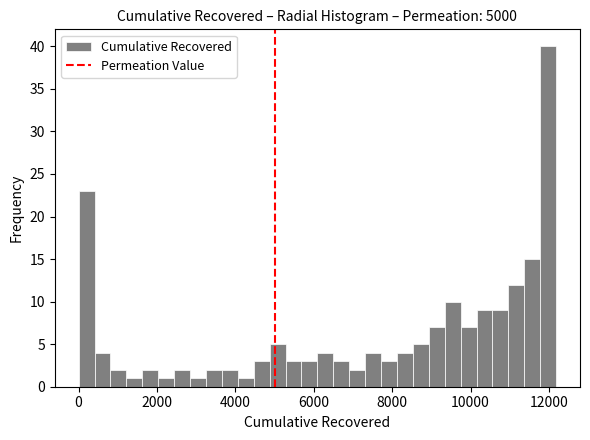

Around what value on the x-axis is the tallest bar? Give the approximate position of its centre, as read against the axis.

12000